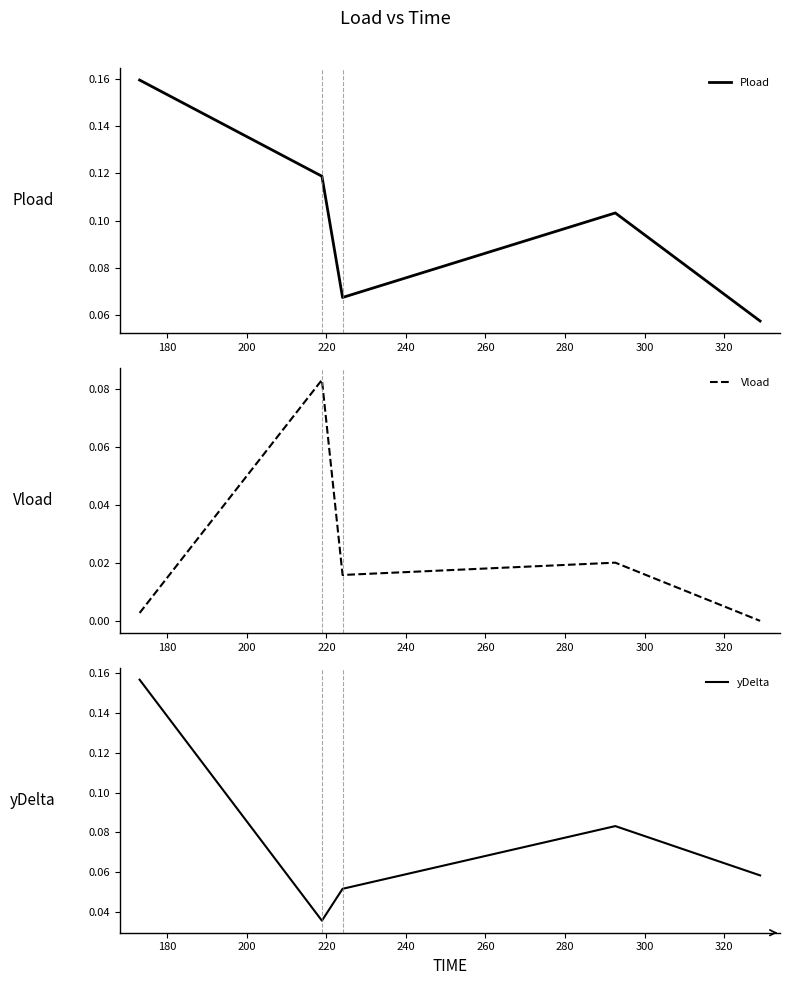

Rank the series by their average value, from lowest to highest.

Vload, yDelta, Pload